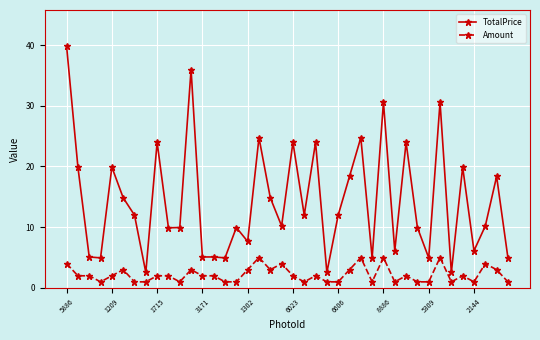

What is the value of the TotalPrice point at the 1st from the left?

39.8